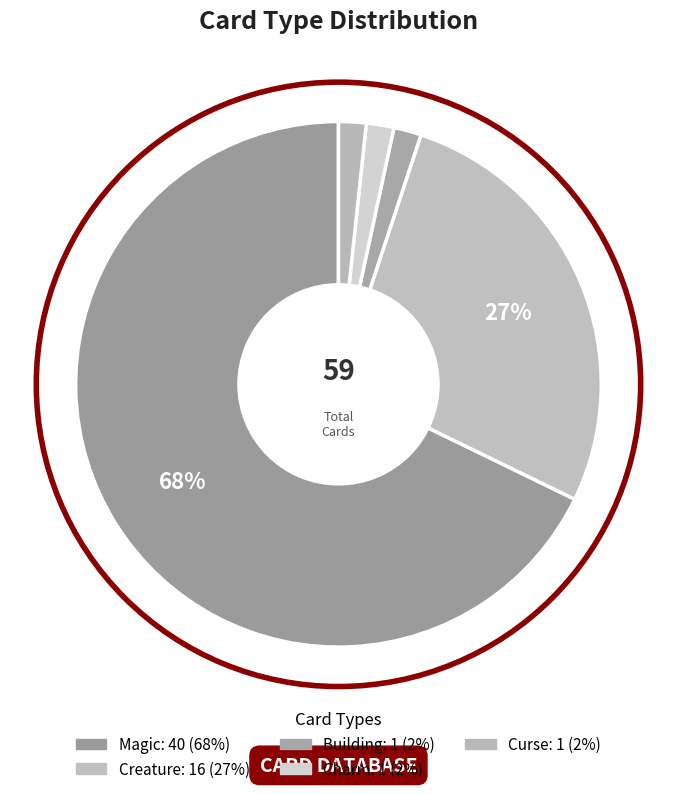

What is the ratio of the value at Charm to the value at Curse?

1.0